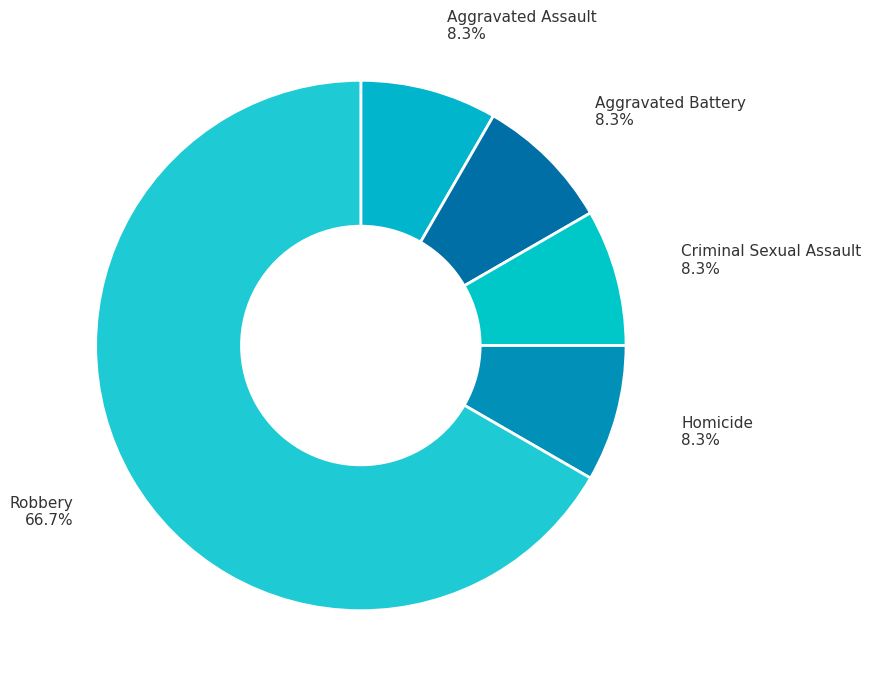

Which has a higher value, Aggravated Battery or Robbery?

Robbery